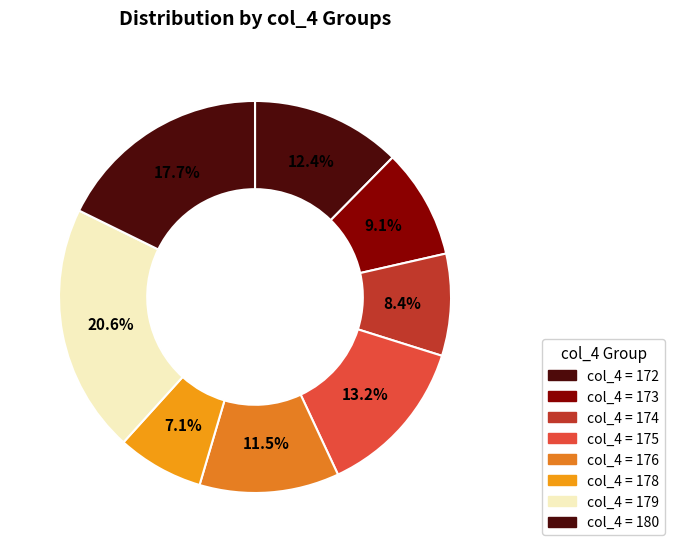

Count the number of slices in the pie.

8